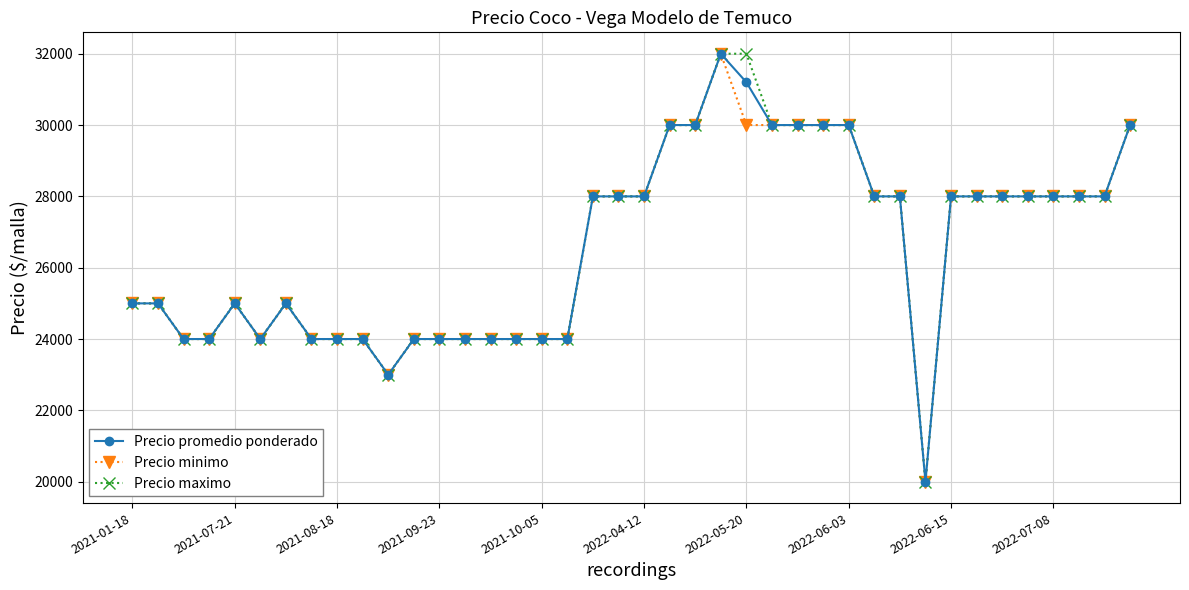

Count the number of data series in this chart.

3